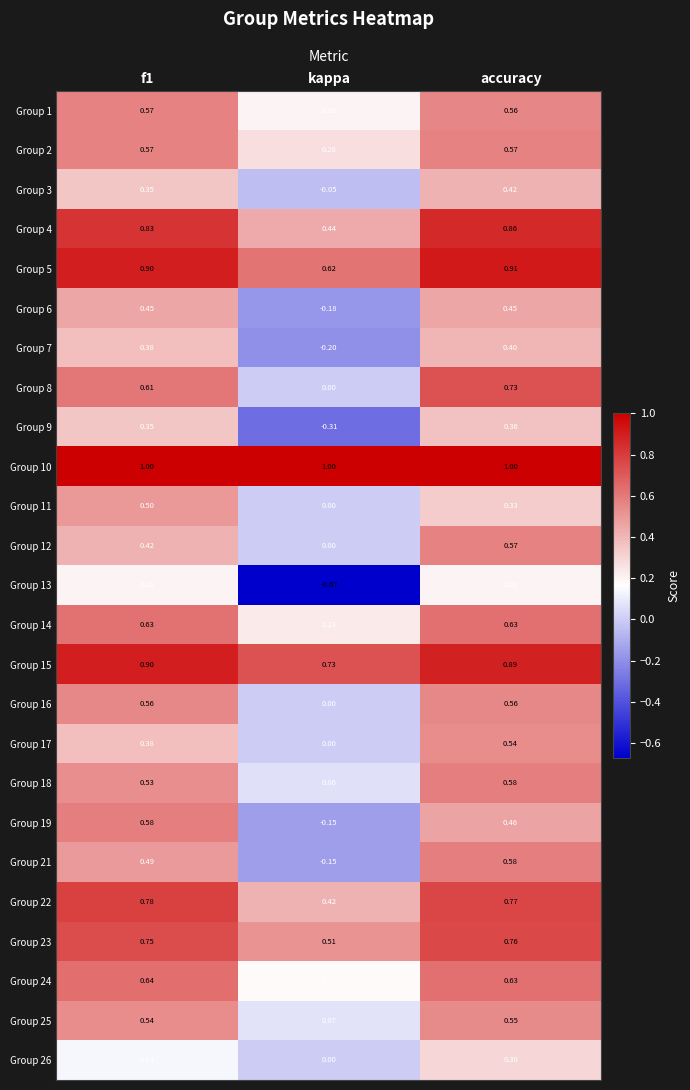

Is the value of Group 23 at f1 greater than the value of Group 10 at kappa?

No